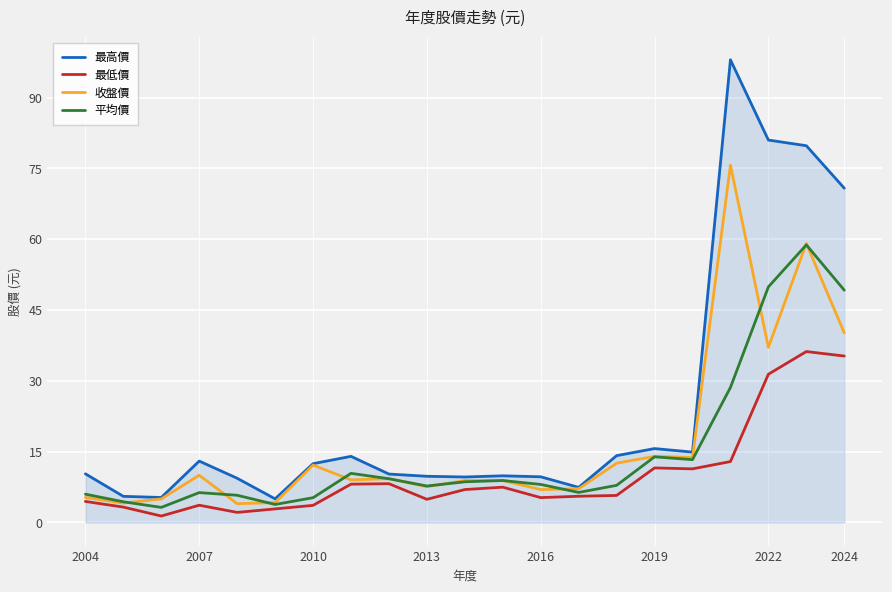

Count the number of data series in this chart.

4